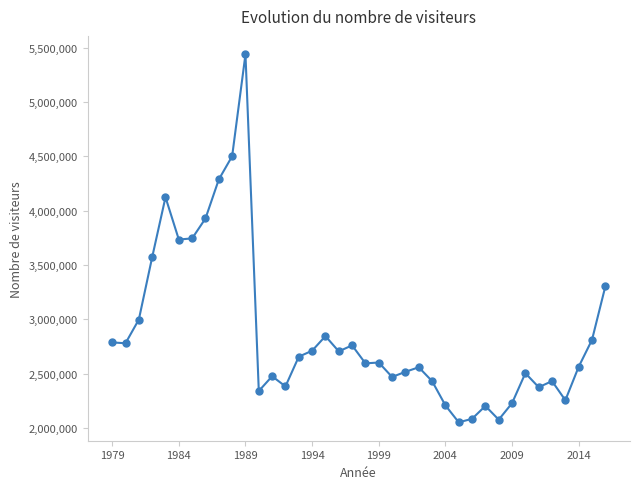

What is the difference between the maximum and minimum values?

3389468